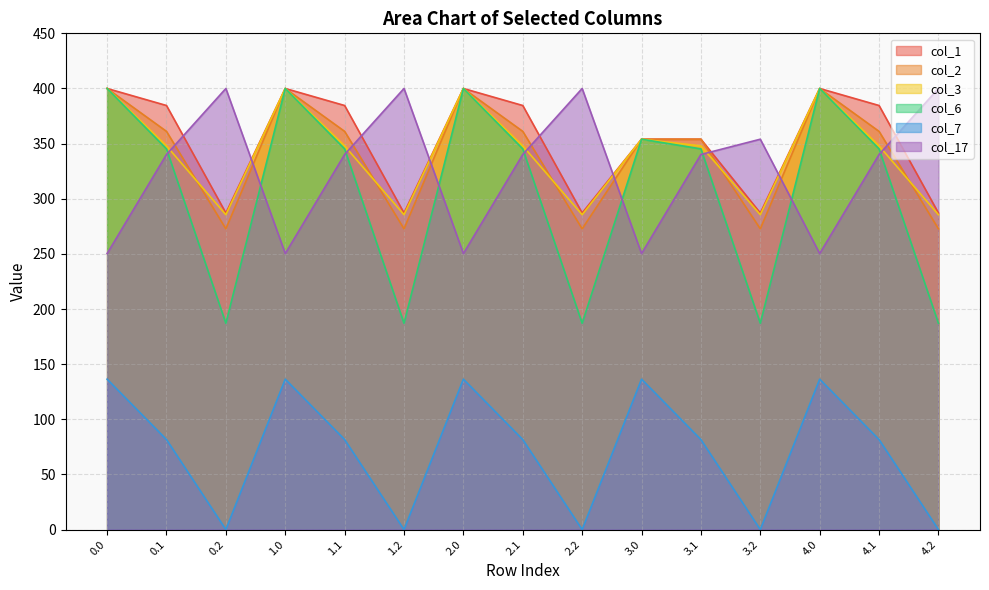

List the series in order of their peak value, highest first.

col_1, col_2, col_3, col_6, col_17, col_7